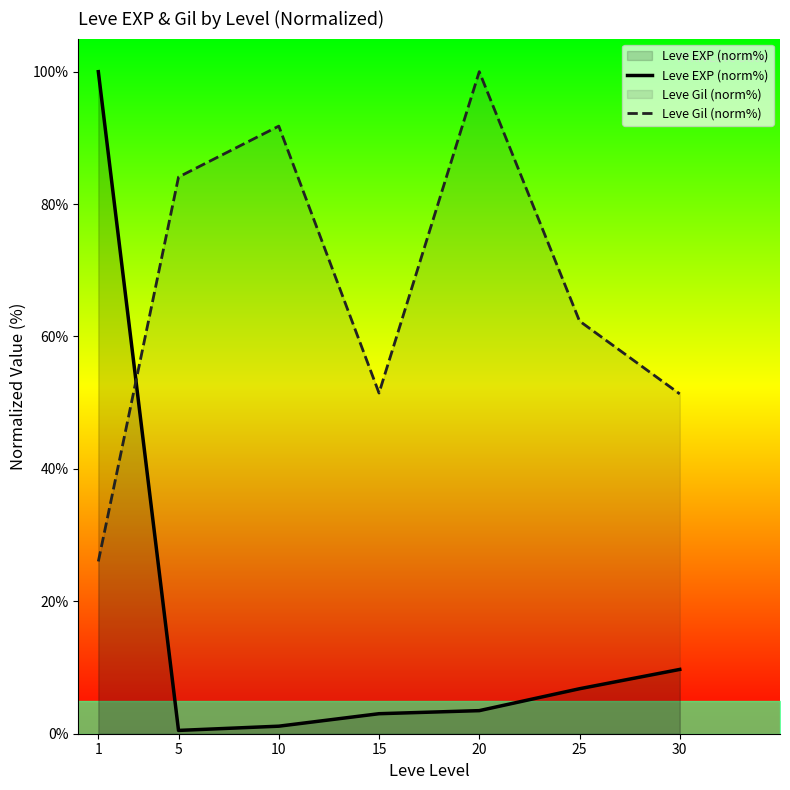

Reading left to right, what are all the values shown in this chart?

Leve EXP (norm%): 100.0	0.5	1.1	3.0	3.5	6.8	9.7
Leve Gil (norm%): 26.0	84.1	91.8	51.5	100.0	62.3	51.3